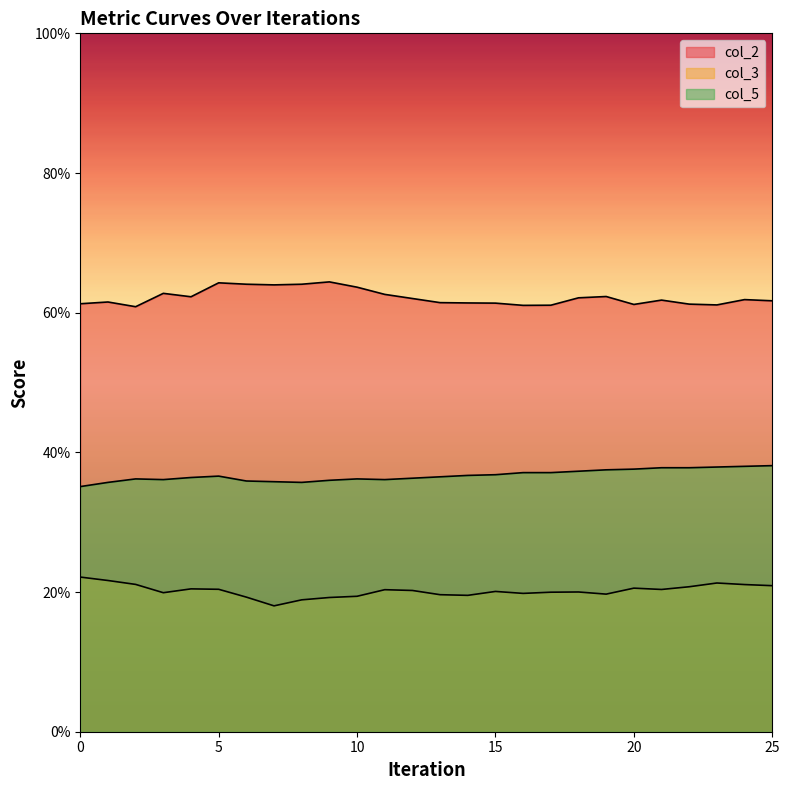

What is the difference between the highest and lowest values at 7?

0.5